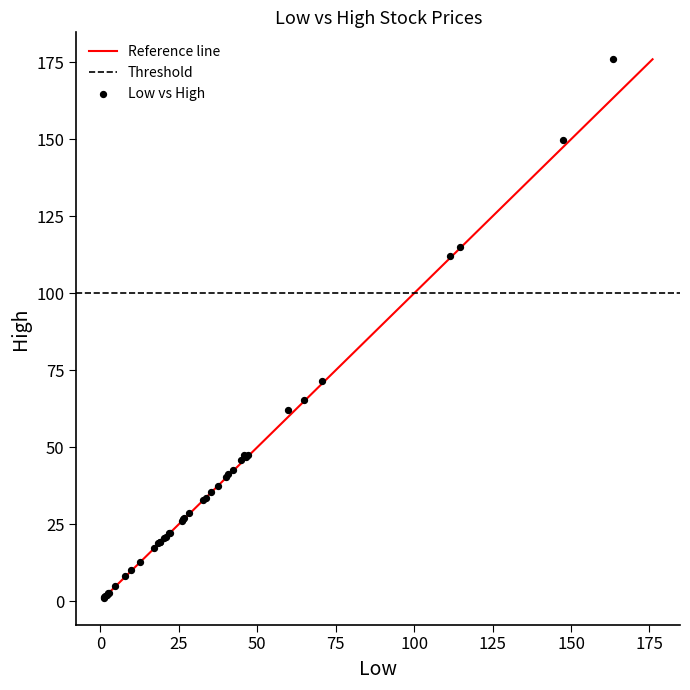

What Y value in the scatter plot is closest to 88?

71.4